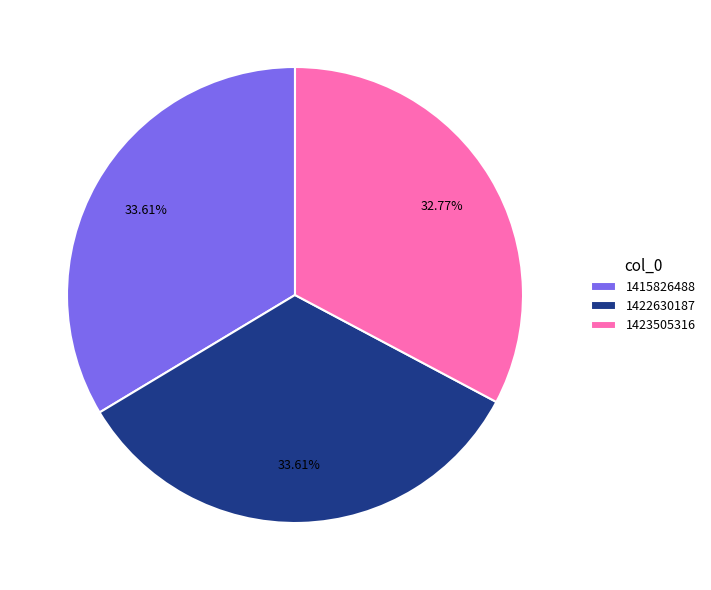

Is it true that 1422630187 is 34% of the pie?

True